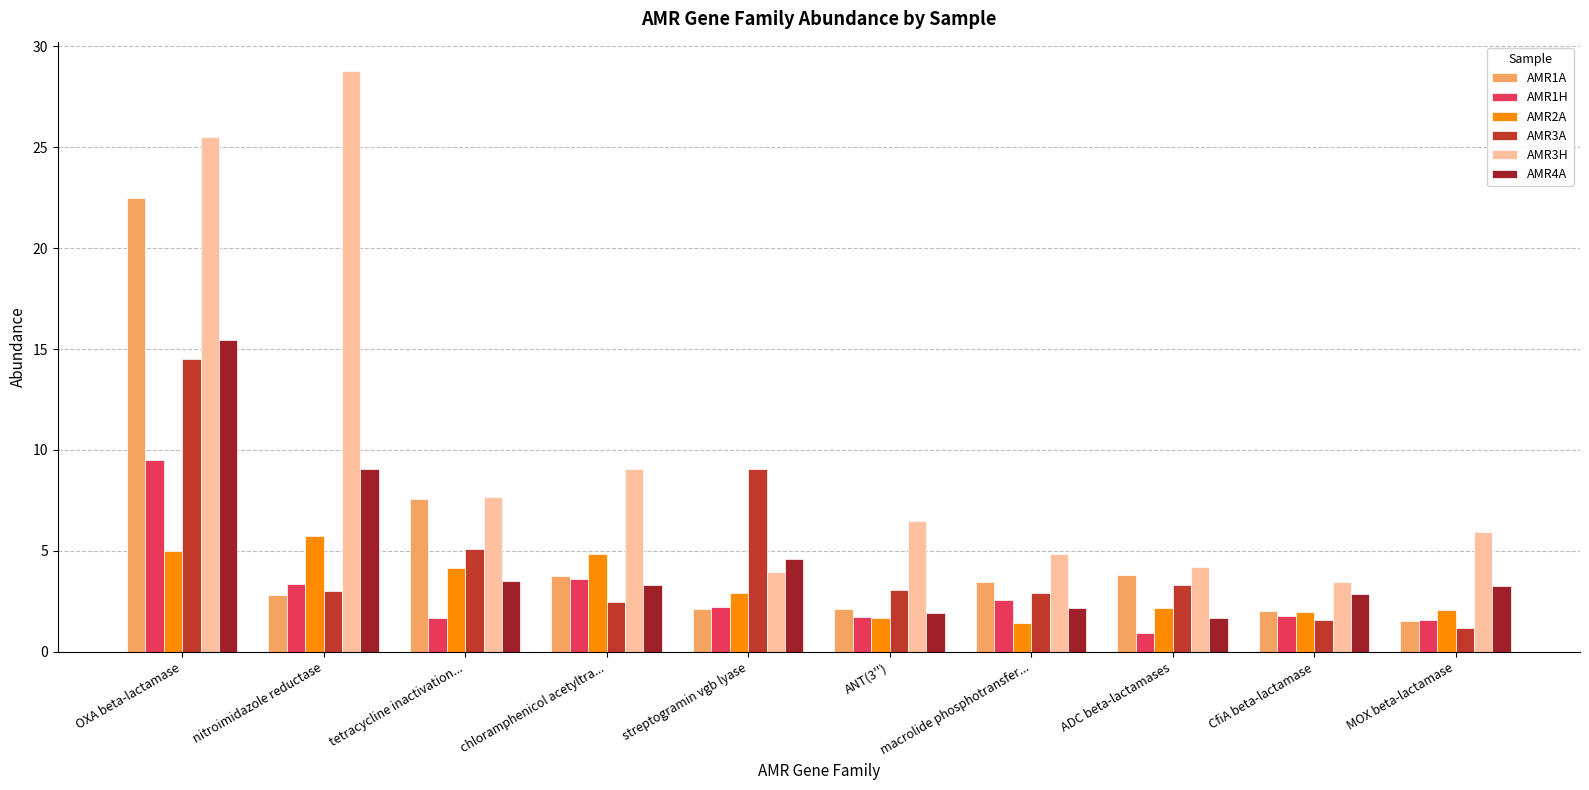

Which series changed the most between nitroimidazole reductase and streptogramin vgb lyase?

AMR3H